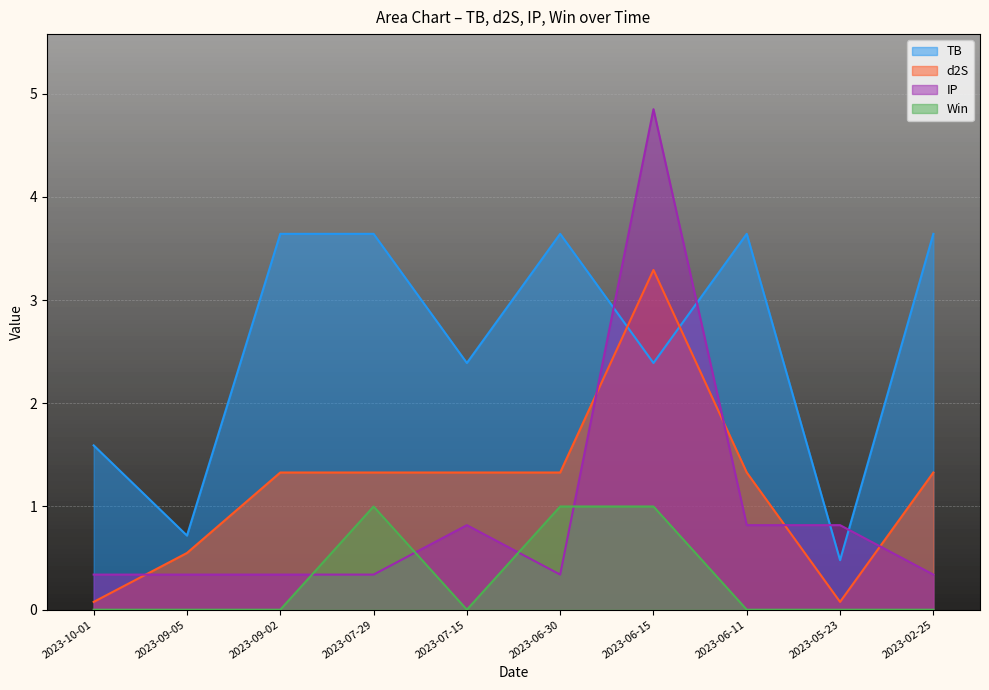

Which label corresponds to the largest value in the chart?

2023-06-15